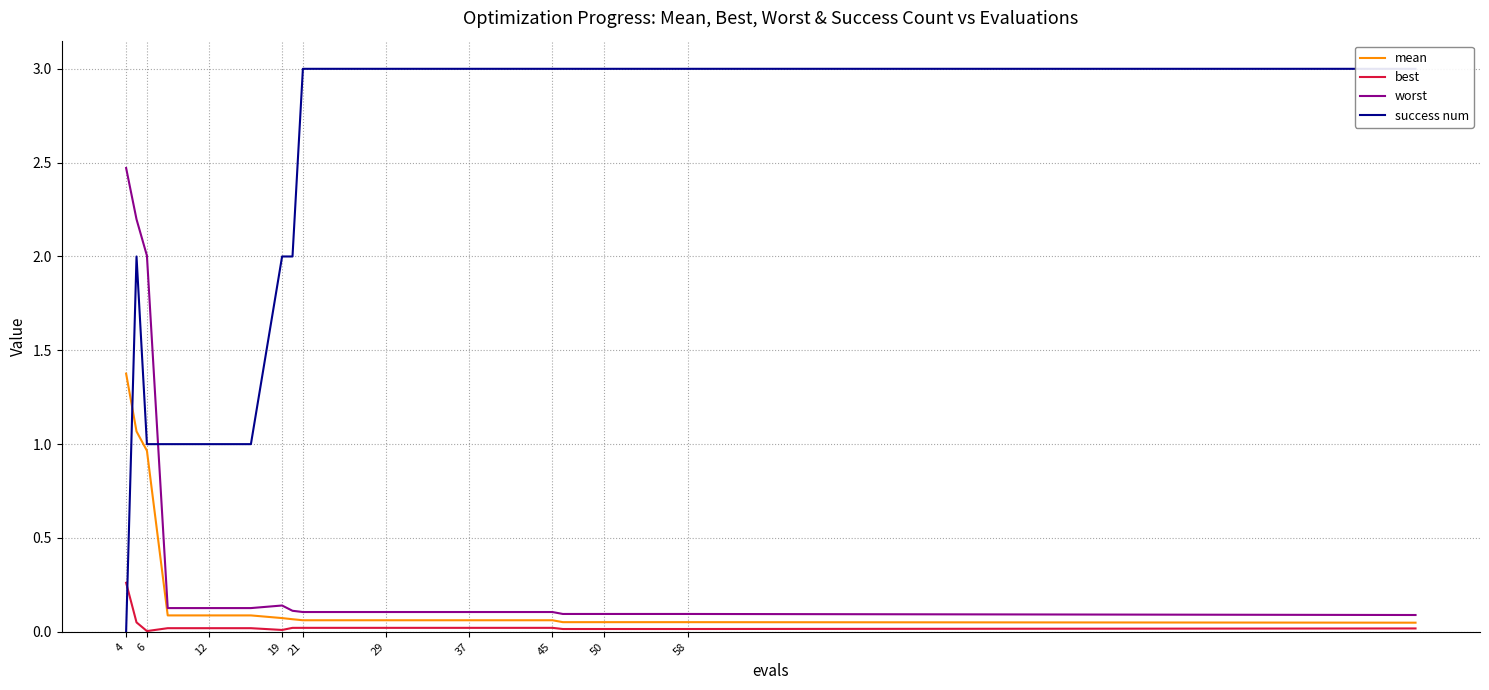

Count the number of data series in this chart.

4